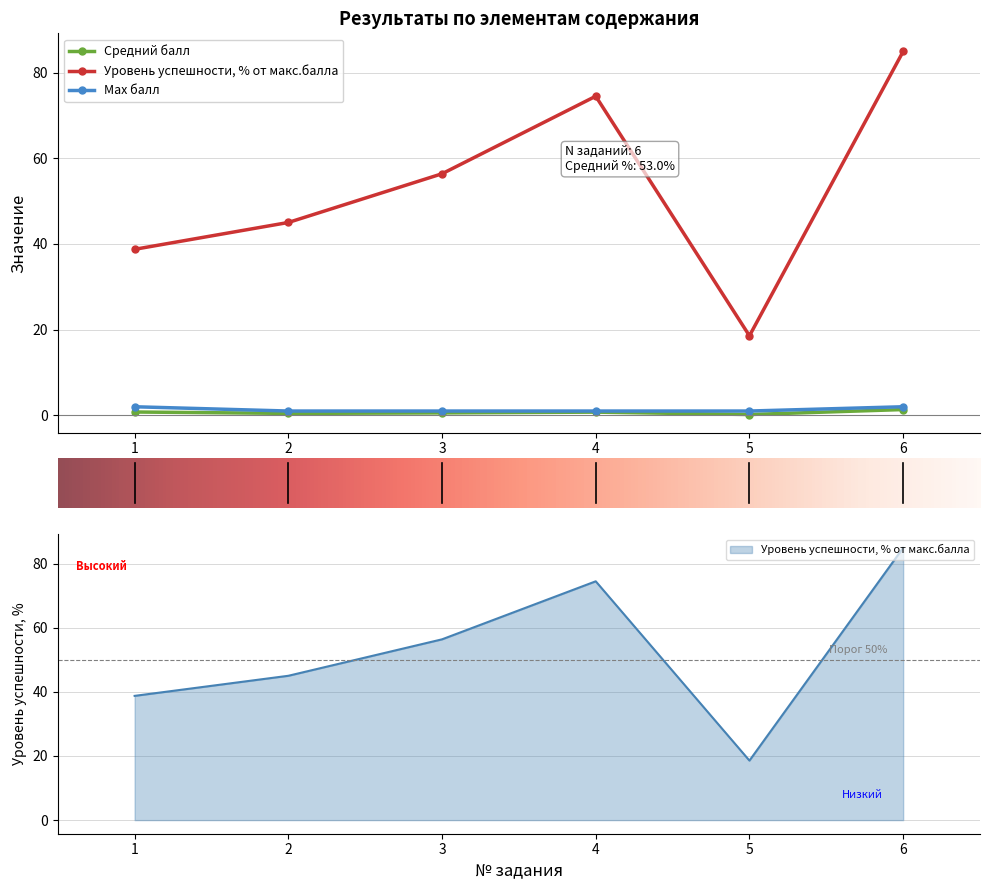

True or false: Уровень успешности, % от макс.балла and Средний балл intersect in this chart.

False